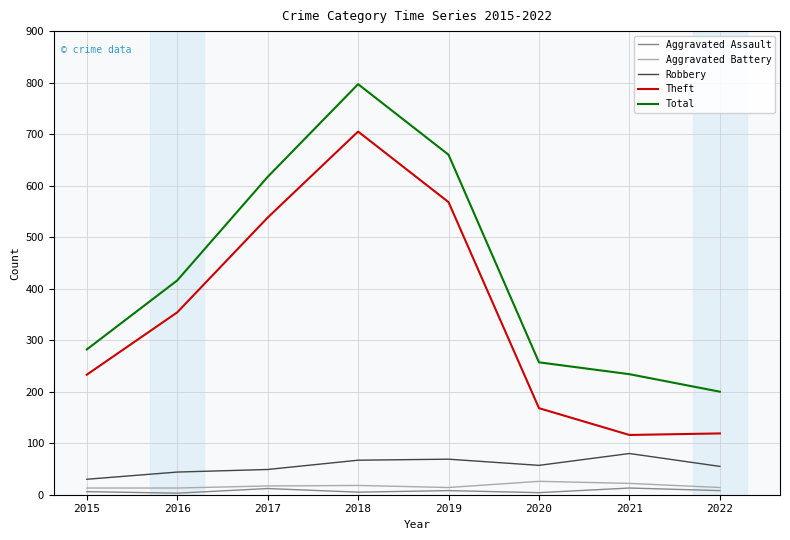

Which label corresponds to the largest value in the chart?

2018